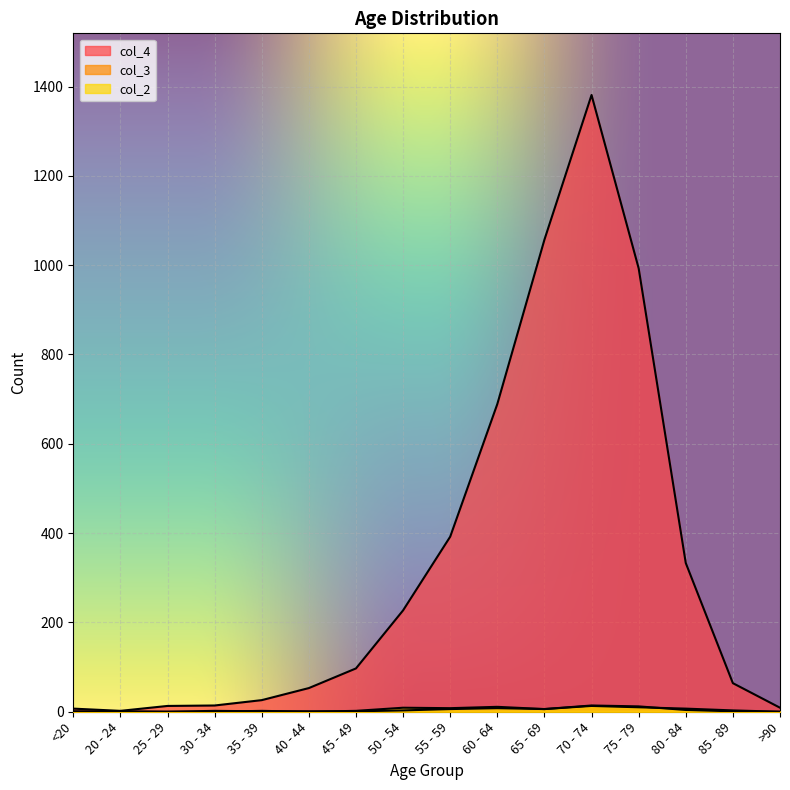

Rank the categories by col_3 value from lowest to highest.

20 - 24, 25 - 29, >90, <20, 35 - 39, 40 - 44, 45 - 49, 85 - 89, 30 - 34, 50 - 54, 80 - 84, 55 - 59, 65 - 69, 60 - 64, 75 - 79, 70 - 74